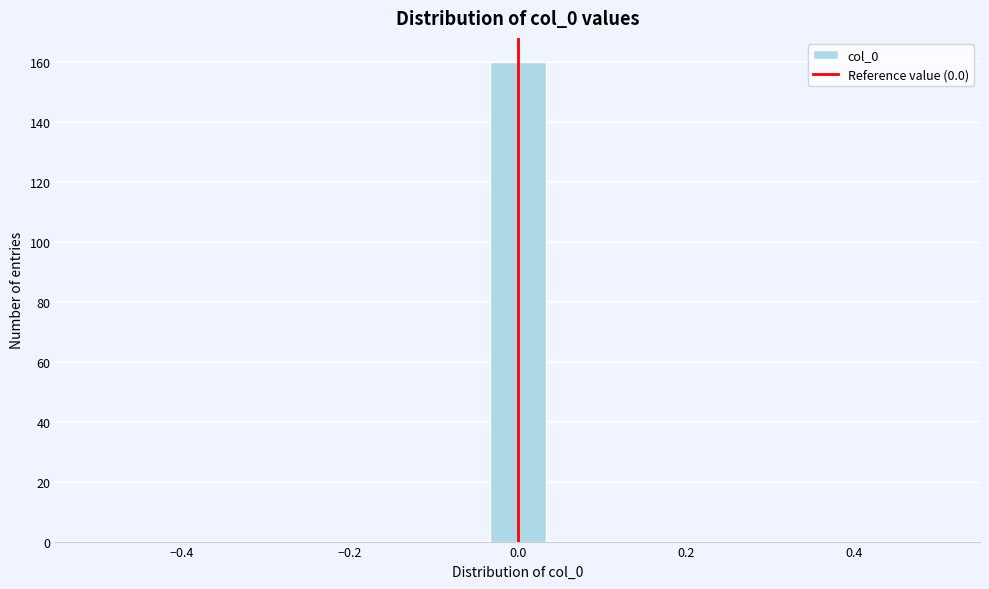

Read against the x-axis, roughly where is the centre of the tallest bar?

0.00